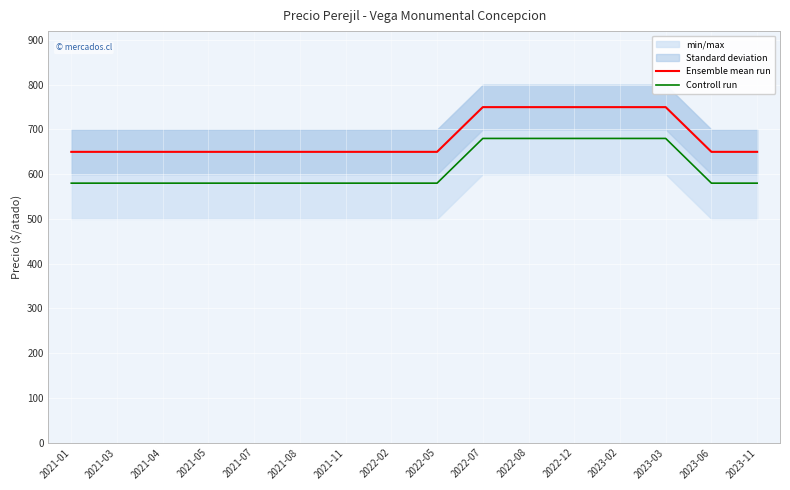

What is the spread (max minus min) of values at 2021-05?

70